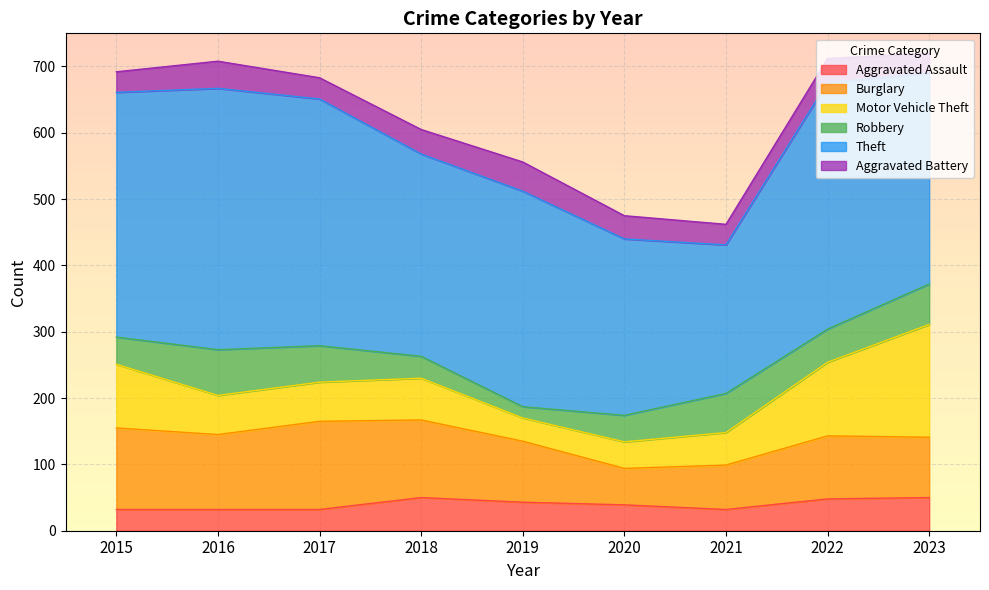

What is the spread (max minus min) of values at 2022?

336